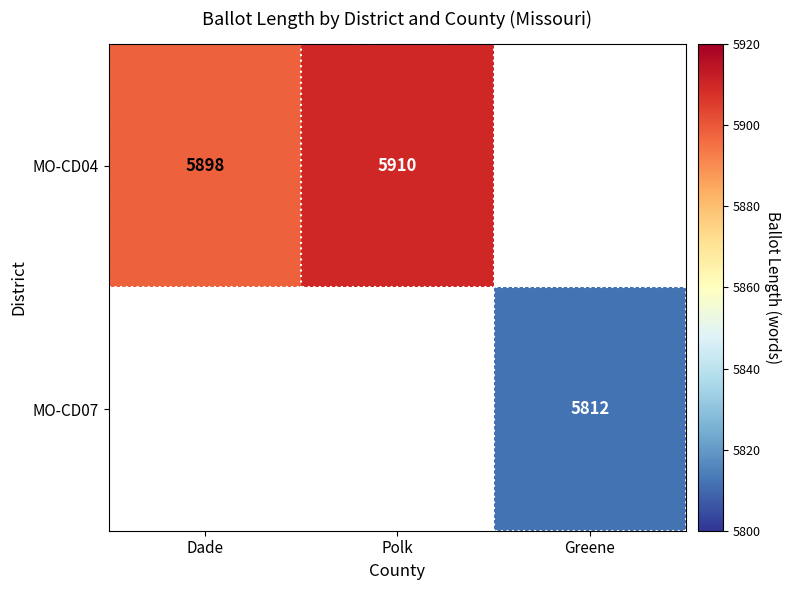

What is the smallest value displayed?

5812.0